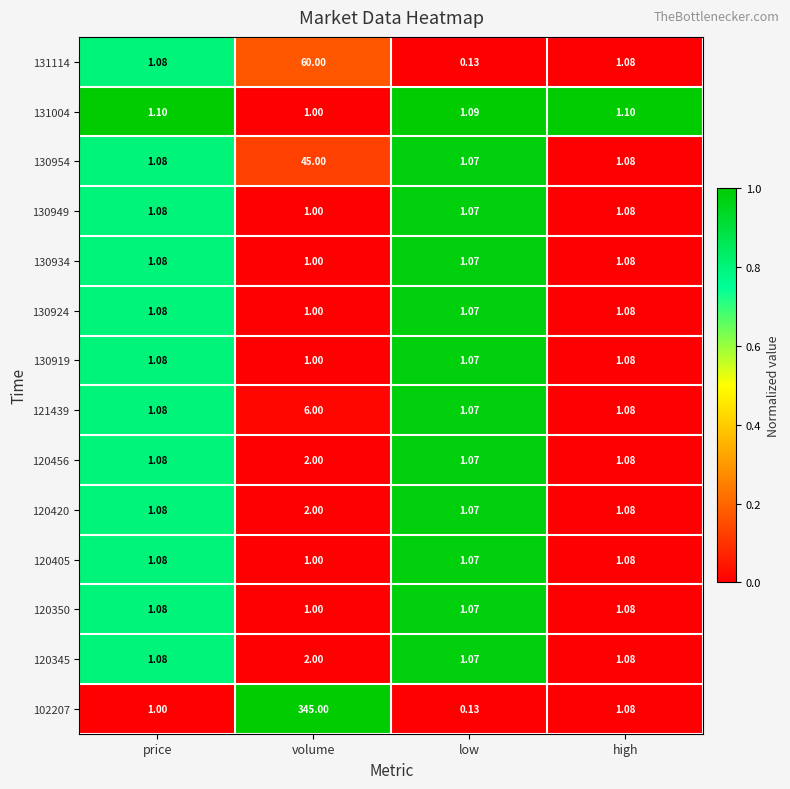

At which label does 130919 reach its minimum?

volume